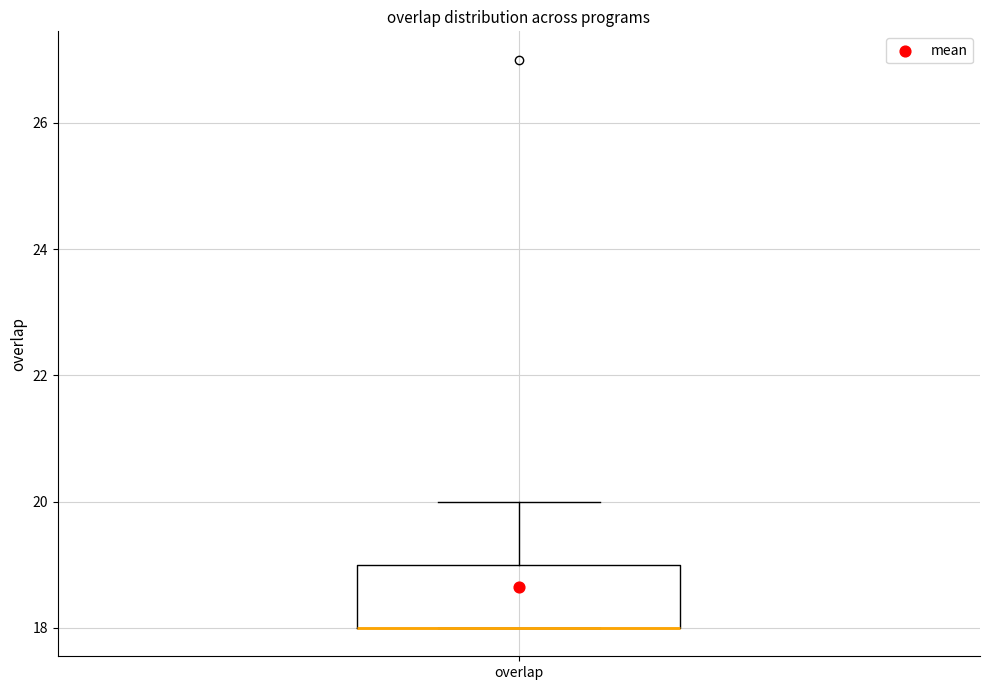

Where is the lower edge of the box for overlap on the y-axis? The values are not printed on the chart, so give them approximately, as read against the axis.

18